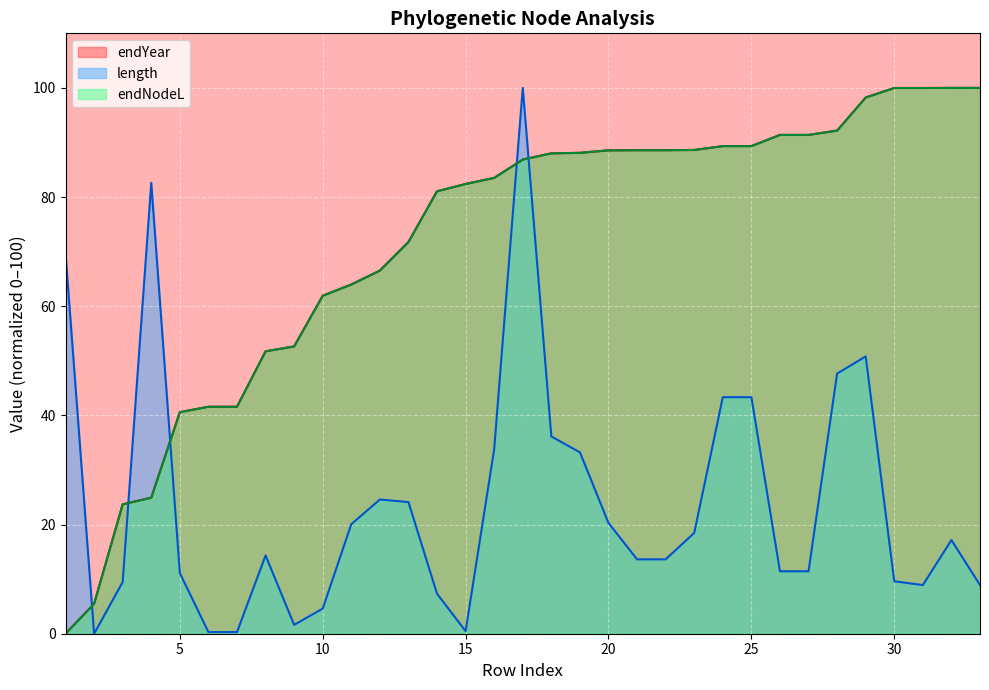

How many series are shown in this chart?

3